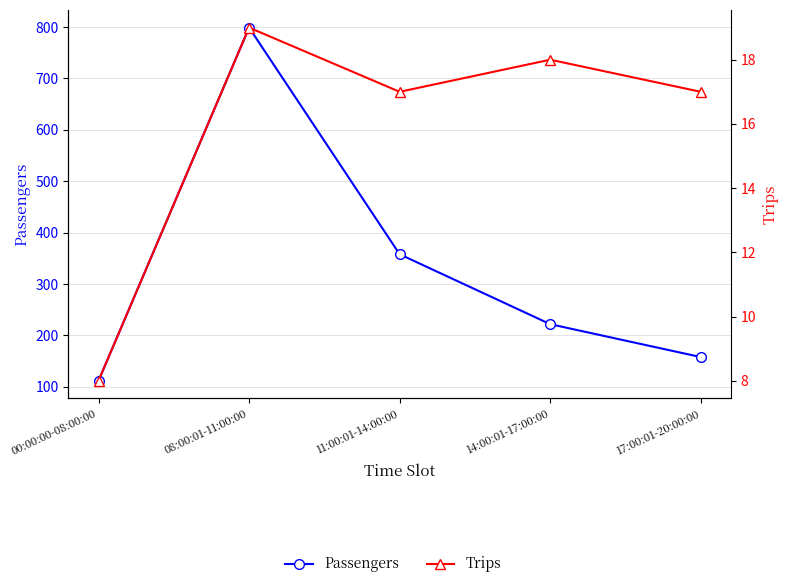

Is it true that Trips equals 4 at 00:00:00-08:00:00?

False